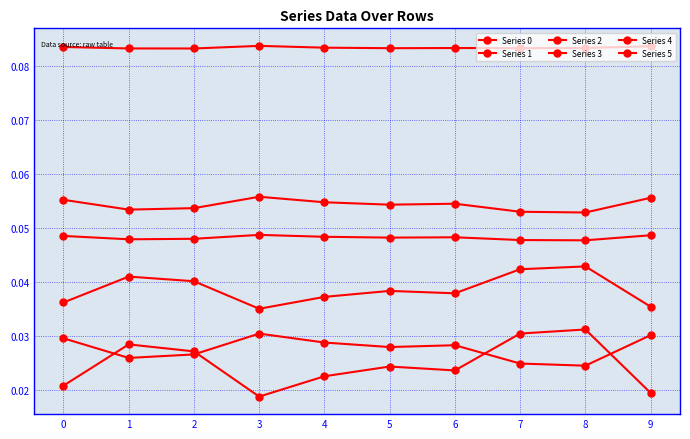

Count the number of categories in the chart.

10